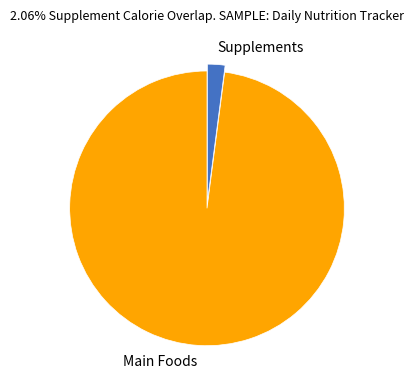

True or false: Main Foods accounts for 98% of the total.

True